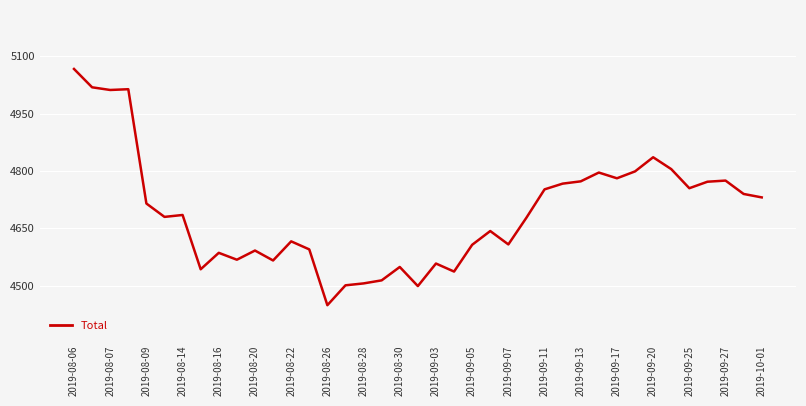

What is the minimum value shown in the chart?

4449